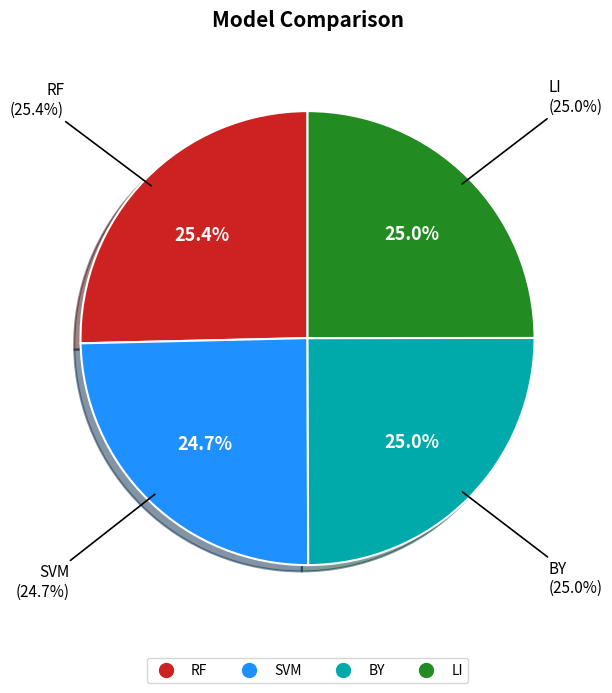

What portion of the pie excludes RF?

74.6%